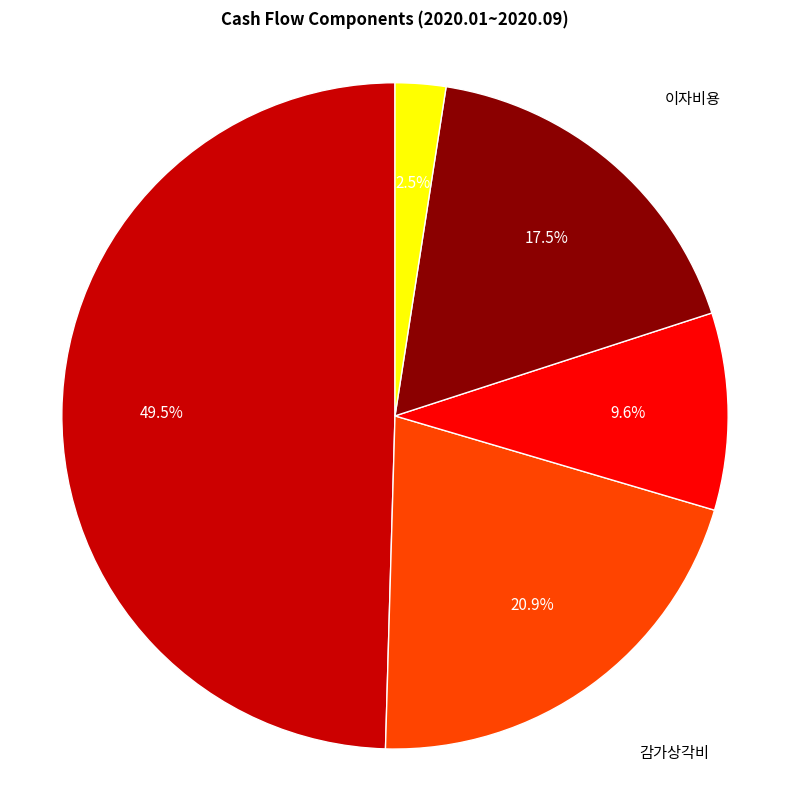

How many slices are in this pie chart?

5